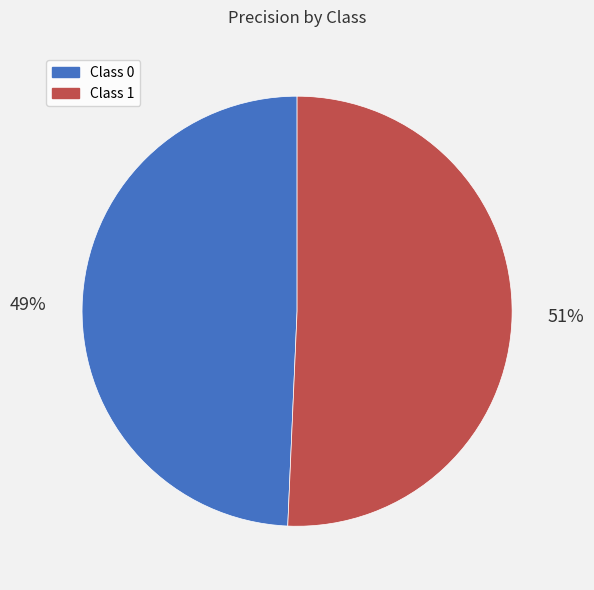

Is there any slice that represents more than half of the pie?

Yes